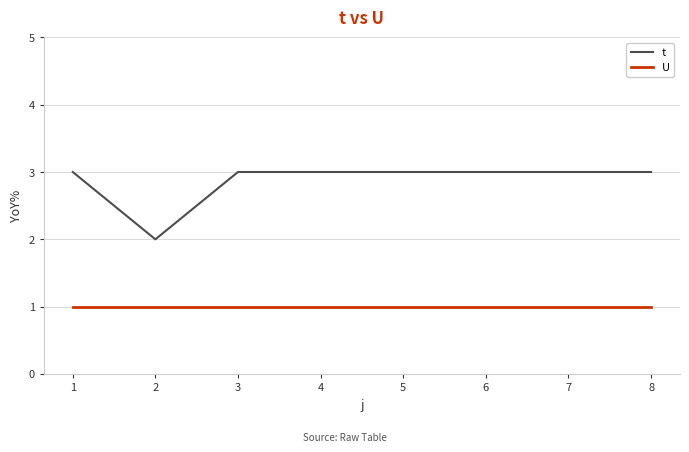

How many distinct data groups are displayed?

2